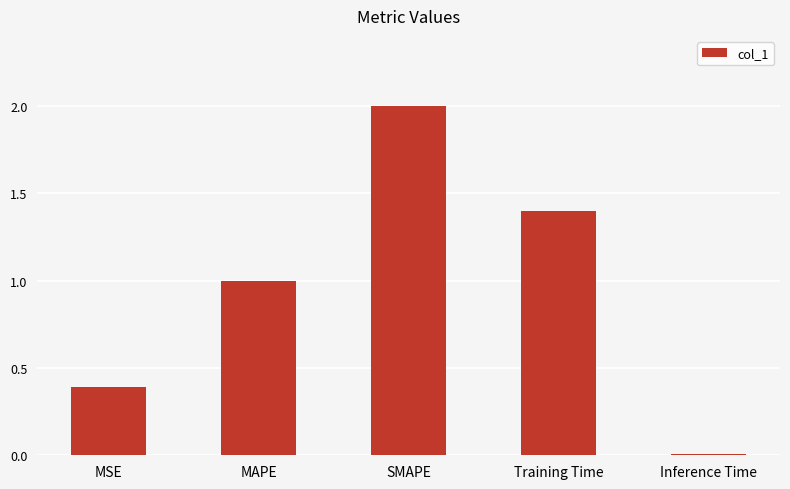

What is the sum of the values at MAPE and MSE?

1.4